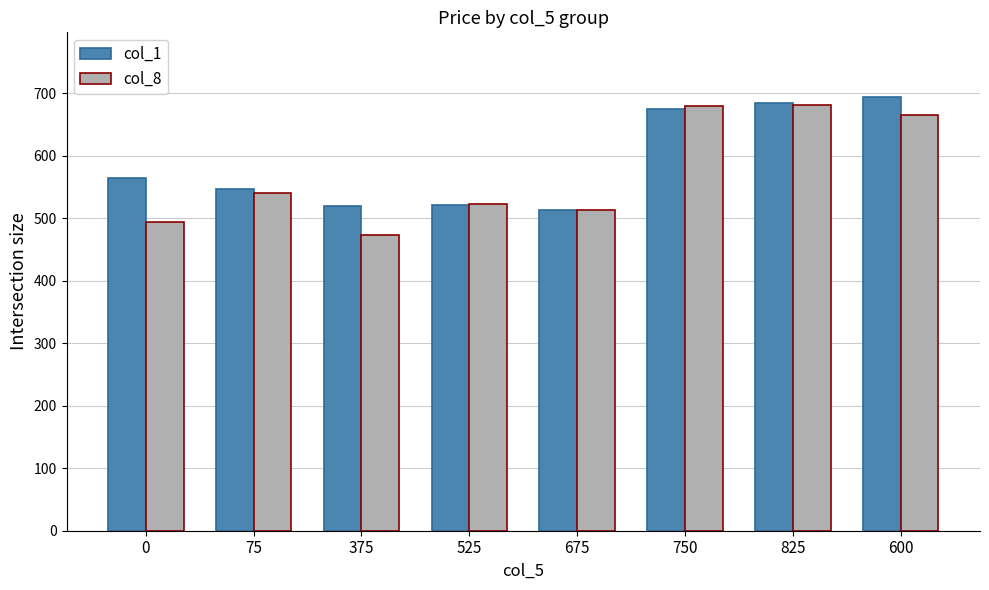

What position from the right is 525?

5